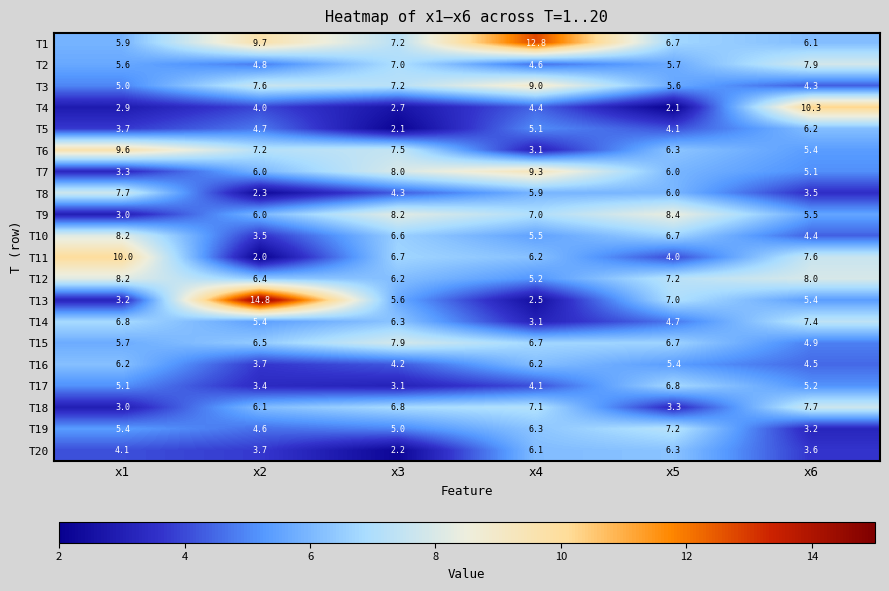

At which label does T1 reach its peak?

x4